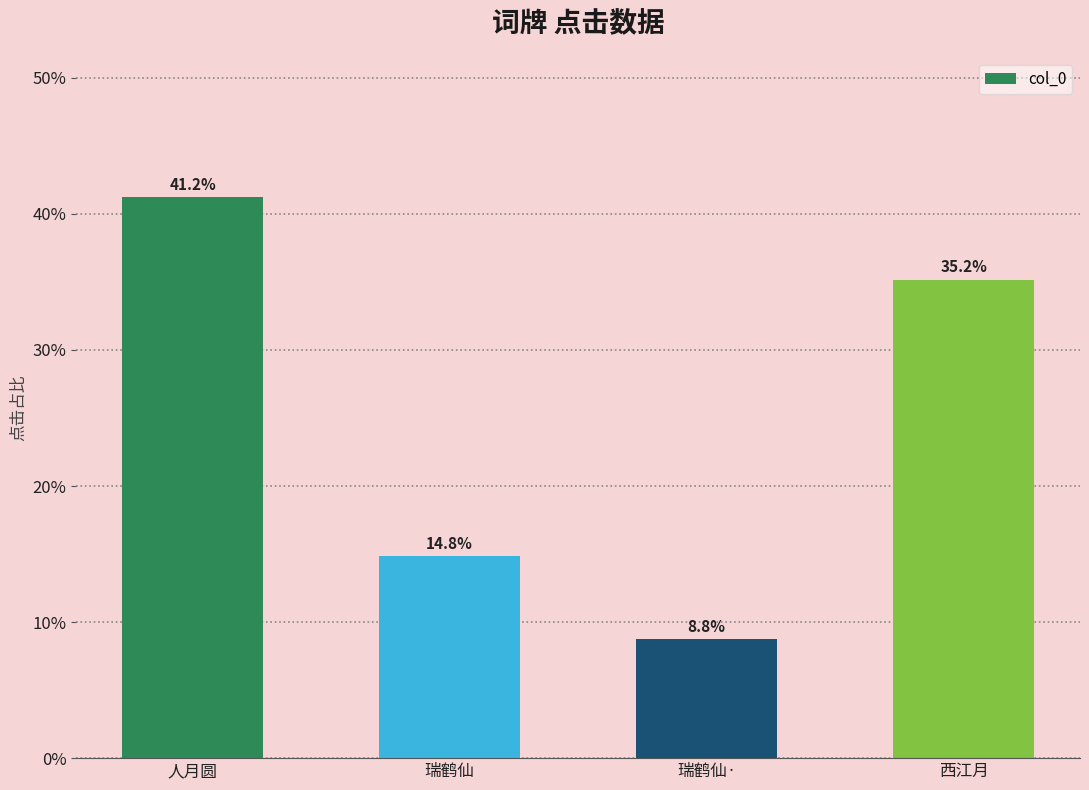

Is it true that the value at 瑞鹤仙· is 8.8?

True